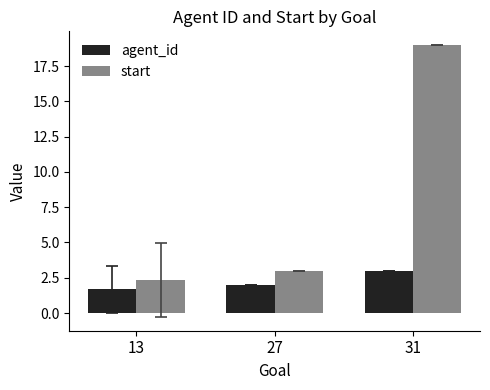

What is the approximate value of start at 13?

2.3